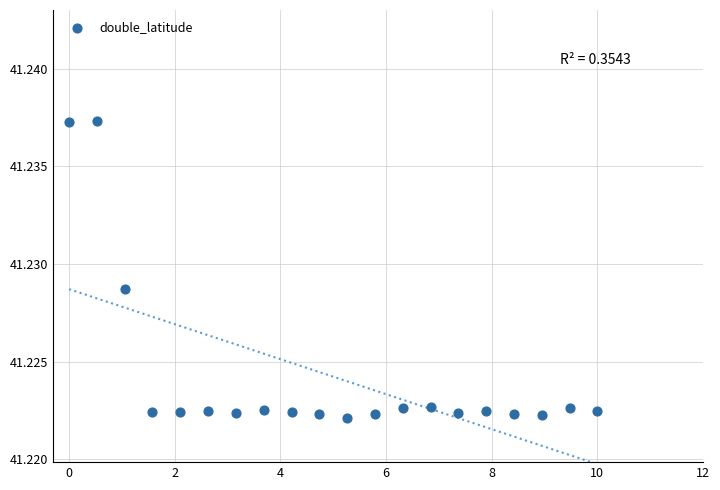

What is the range of X values (max minus min)?

10.0